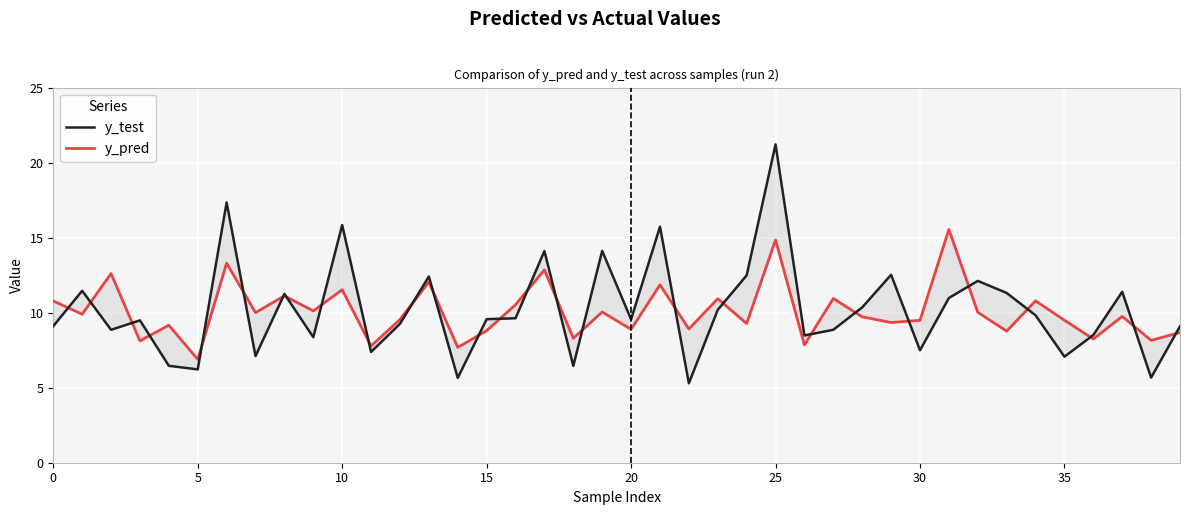

True or false: y_test and y_pred cross at least once.

True